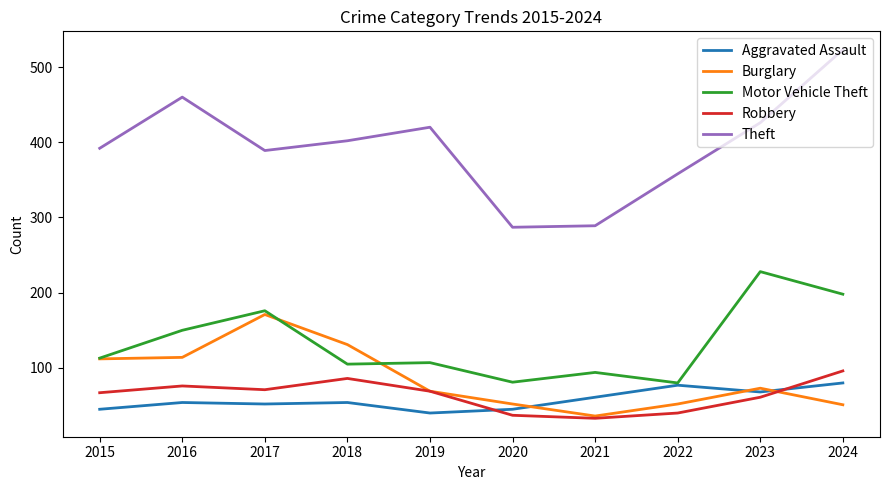

True or false: Theft and Robbery cross at least once.

False